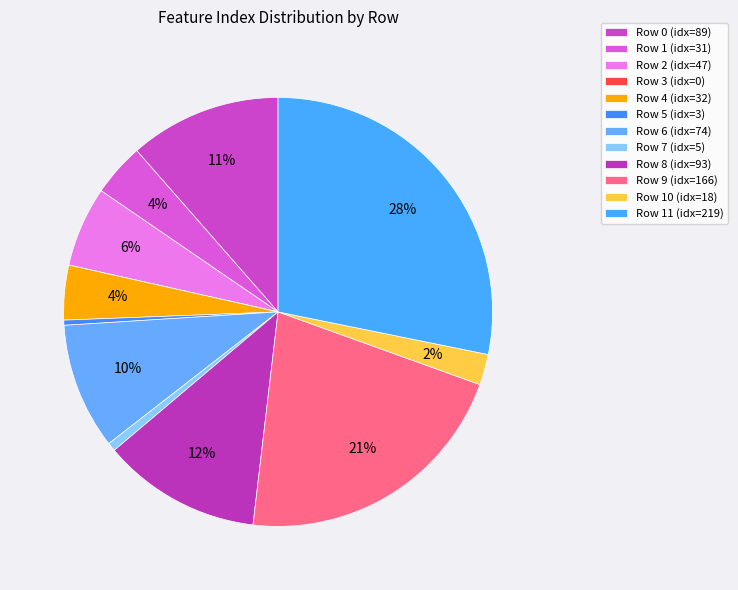

How many segments does this pie chart have?

12